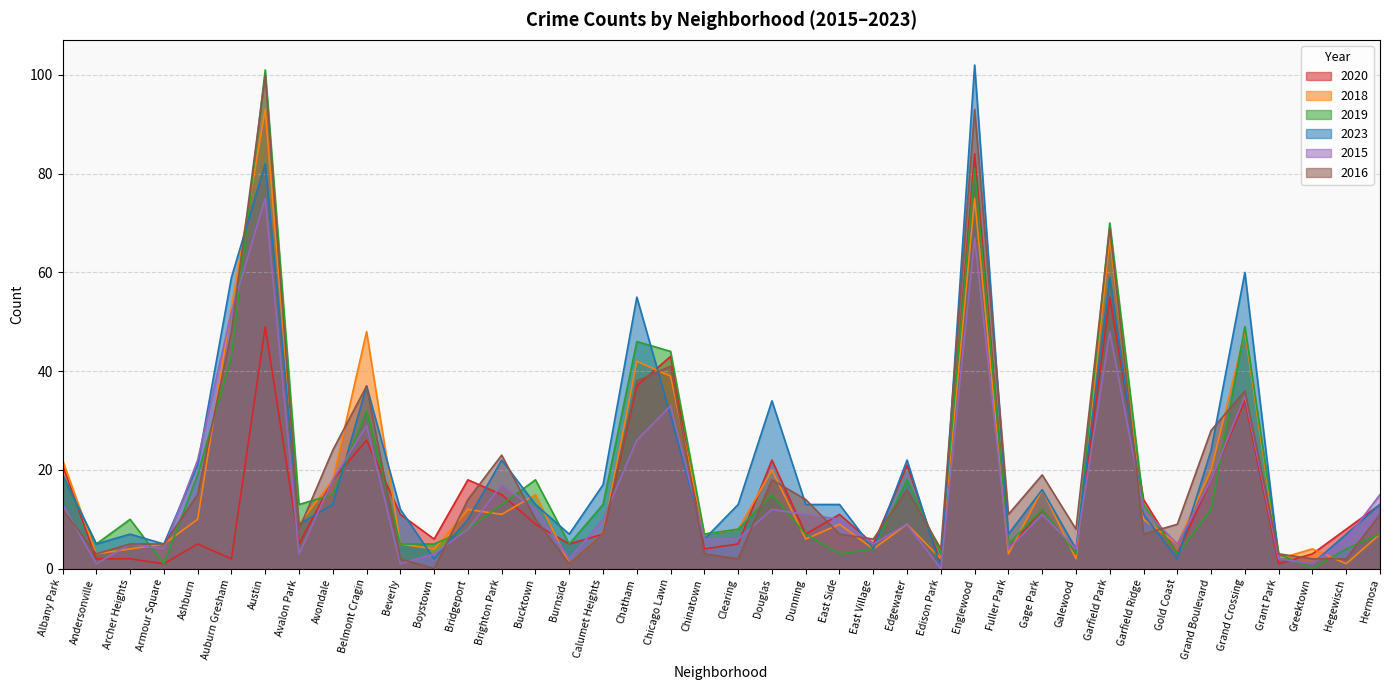

The value of 2016 at Andersonville is 3. True or false?

True